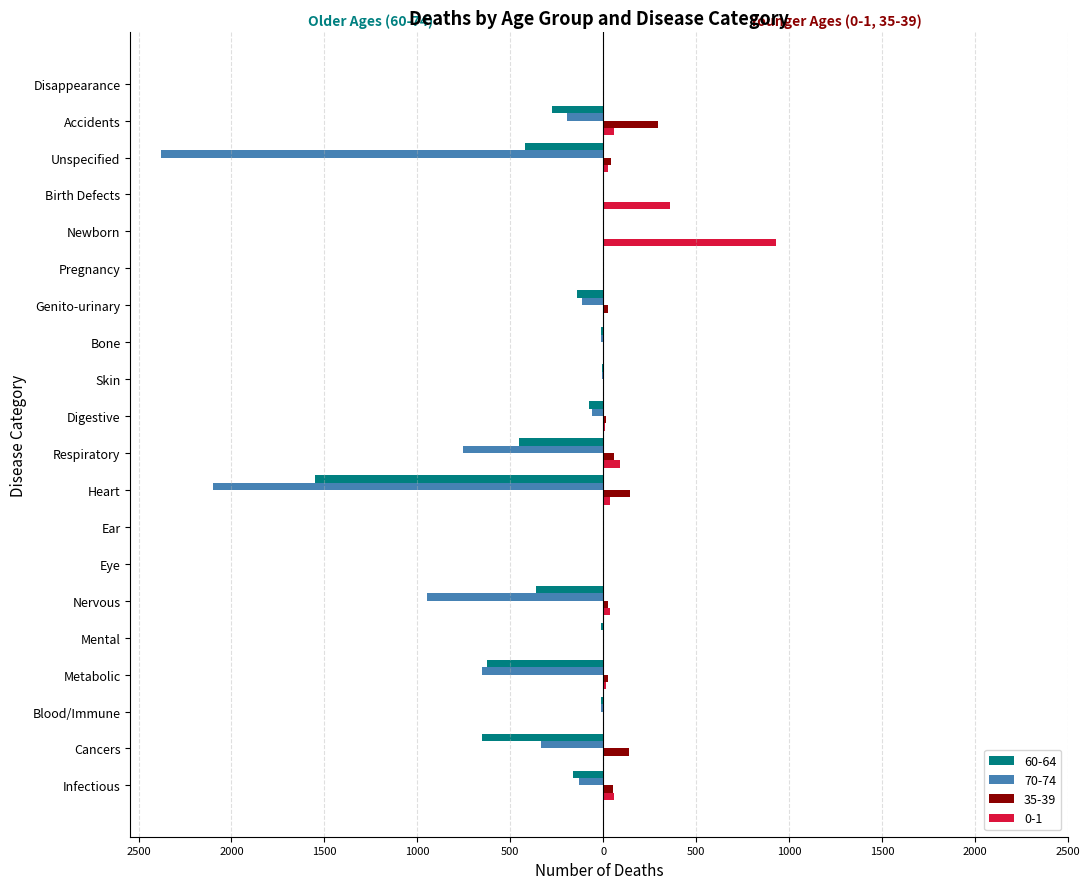

Which category has the lowest value in the 35-39 series?

Eye